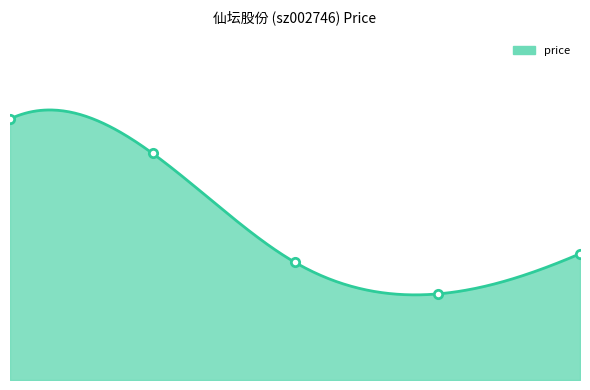

Count the number of data series in this chart.

1